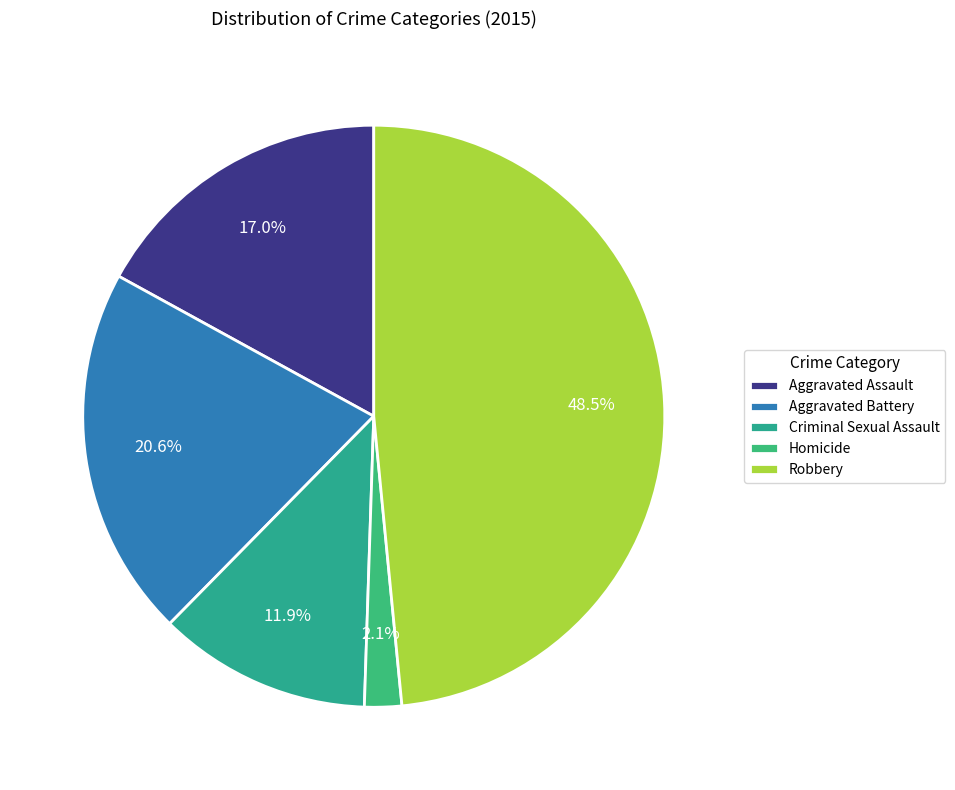

Count the number of slices in the pie.

5